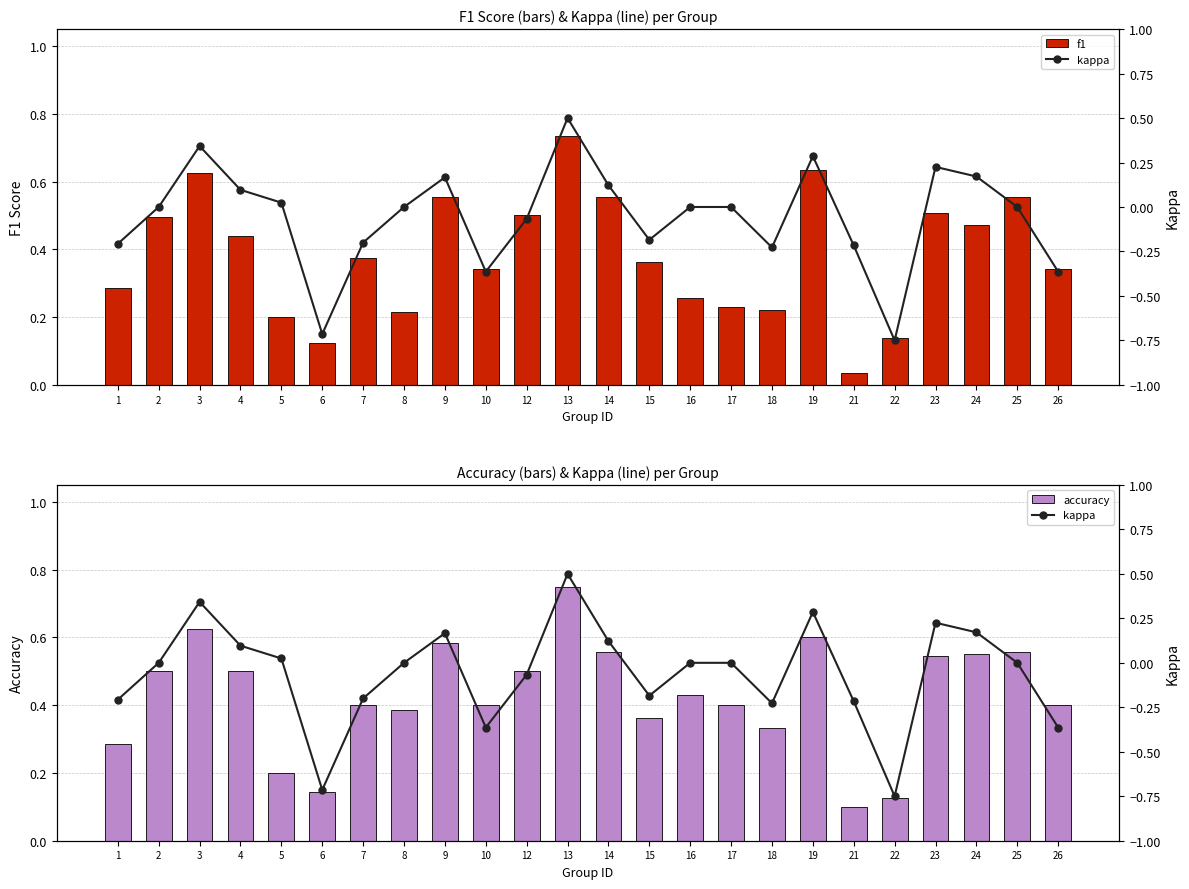

How many groups of bars are there?

24